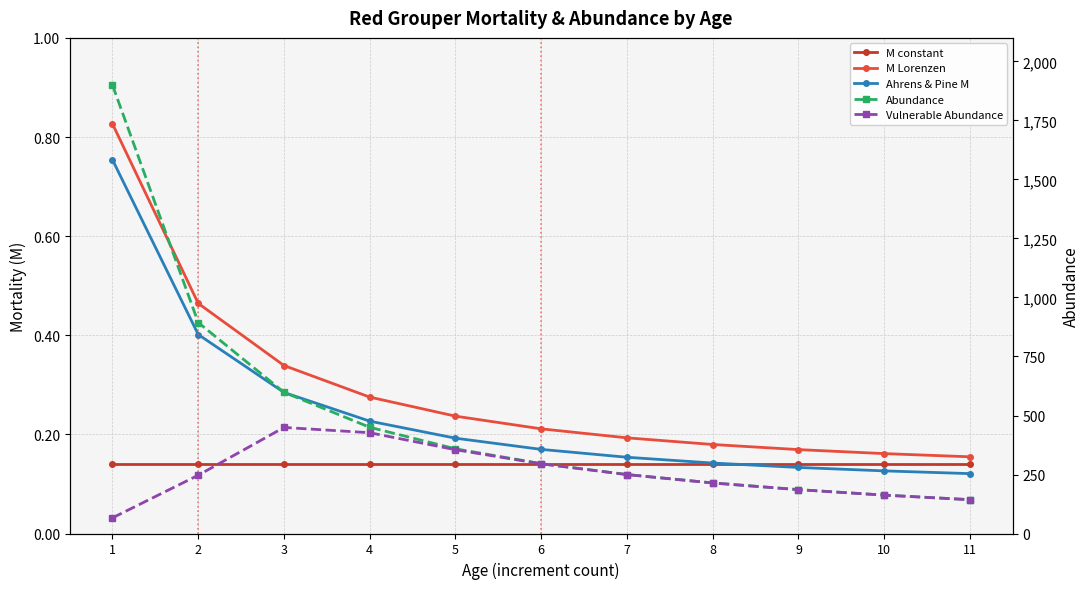

At which category is the sum across all series the highest?

1